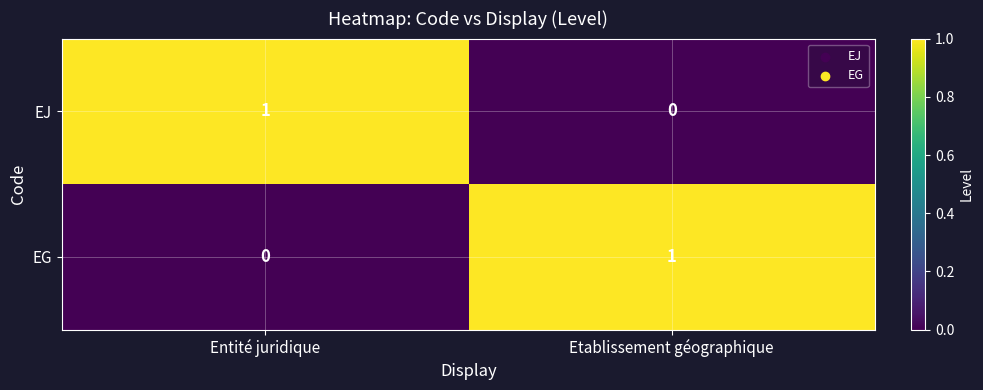

At which label is EG closest to 0?

Entité juridique